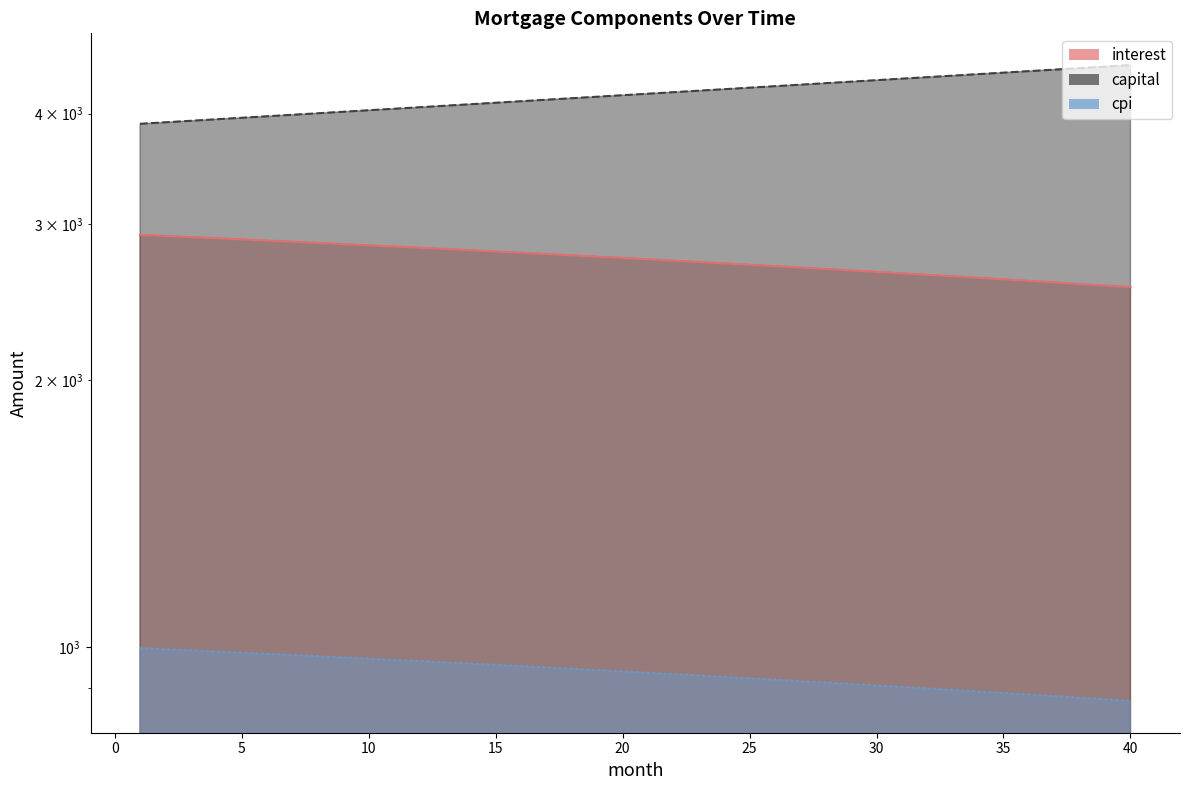

How many lines are shown in the chart?

3